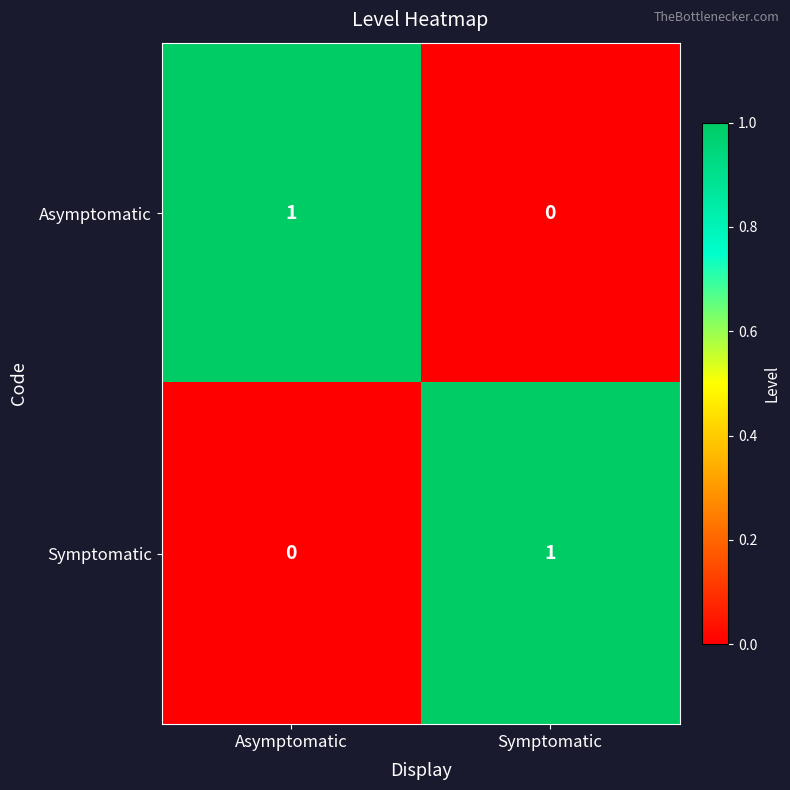

Is it true that Asymptomatic equals 0 at Symptomatic?

True